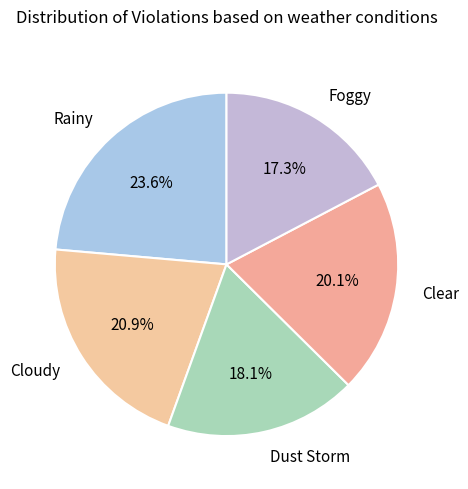

Do Cloudy and Dust Storm together represent more than half of the pie?

No